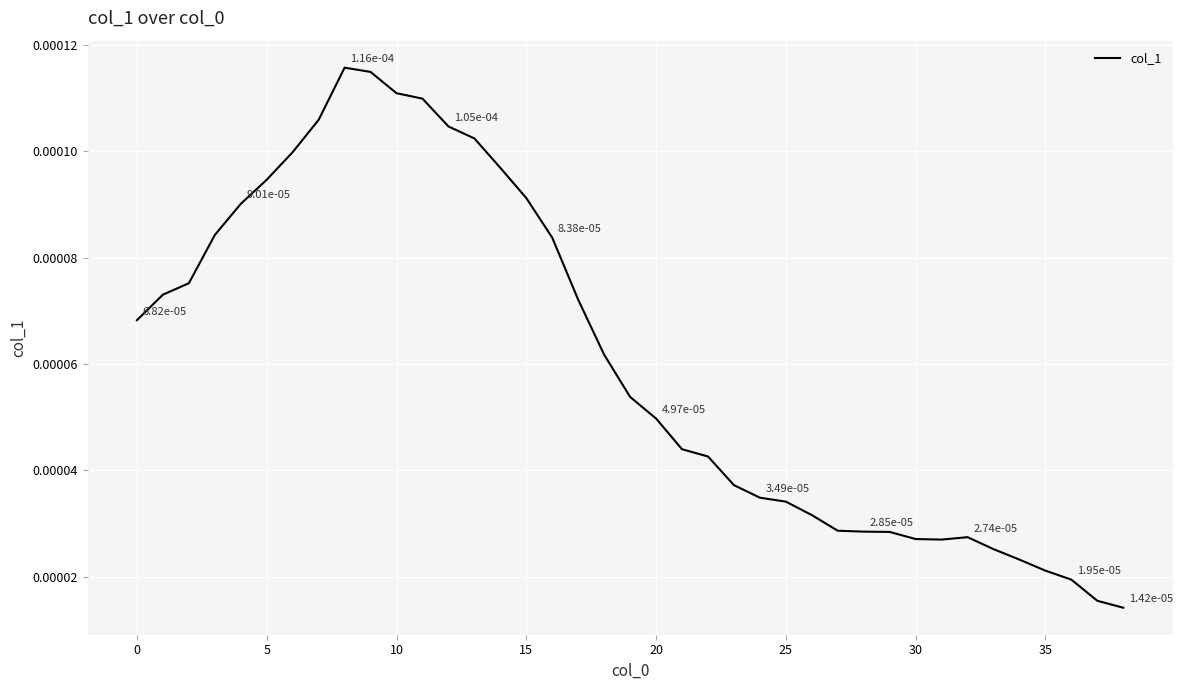

How many points are higher than both their immediate neighbors (excluding endpoints)?

2